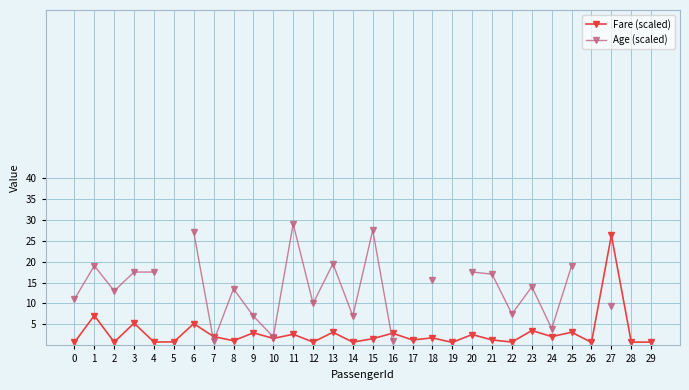

Rank the series at 22 from lowest to highest value.

Fare (scaled), Age (scaled)